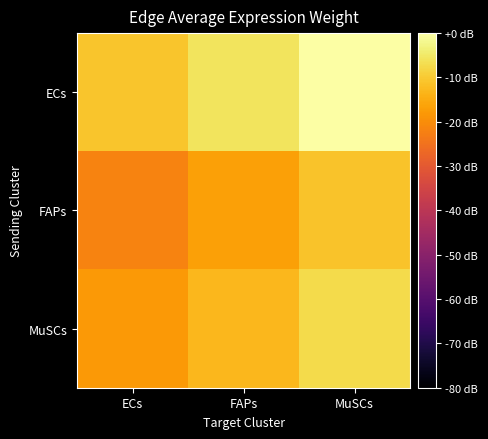

At which category is the sum across all series the highest?

MuSCs